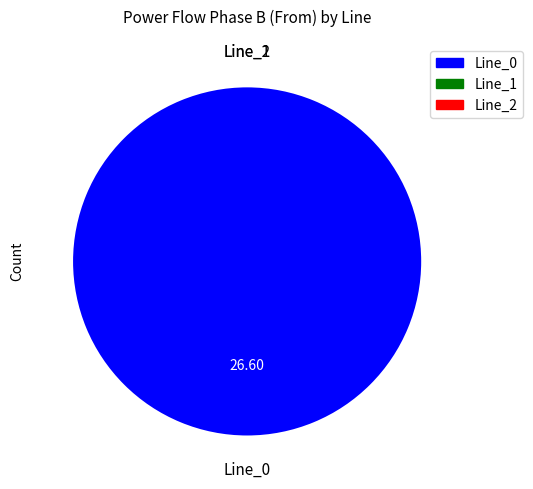

Which slice is the largest?

Line_0